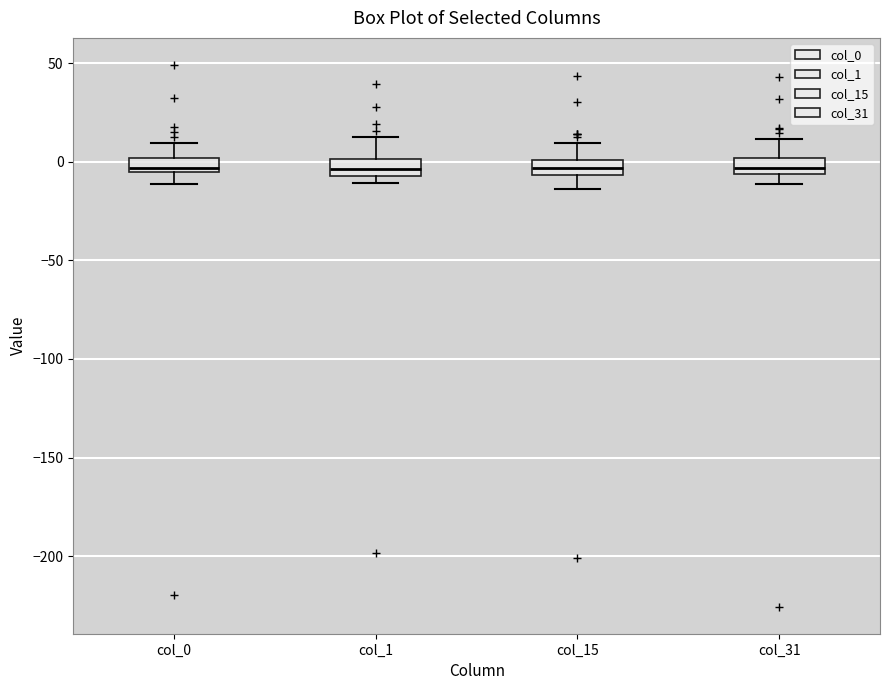

Where is the lower edge of the box for col_31 on the y-axis? The values are not printed on the chart, so give them approximately, as read against the axis.

-5